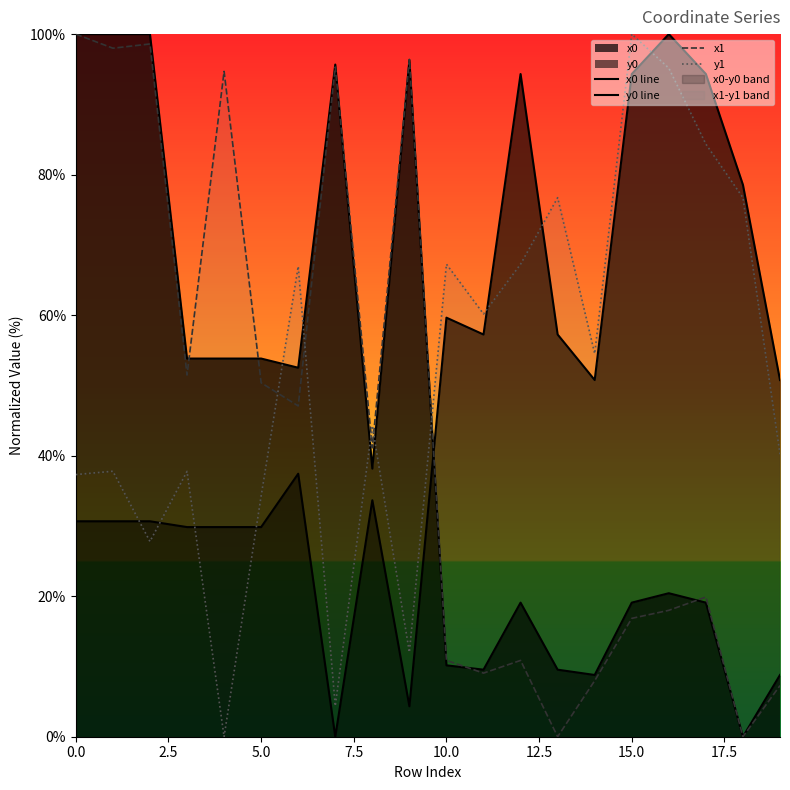

What is the highest value of the x0 series?

100.0